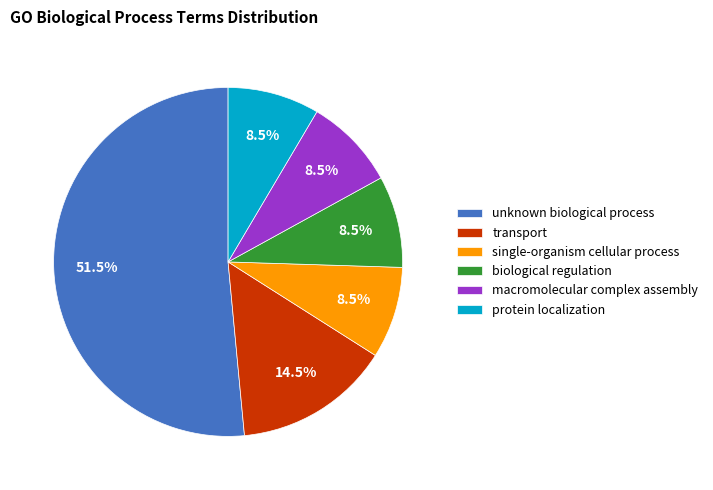

Is it true that unknown biological process is 37% of the pie?

False